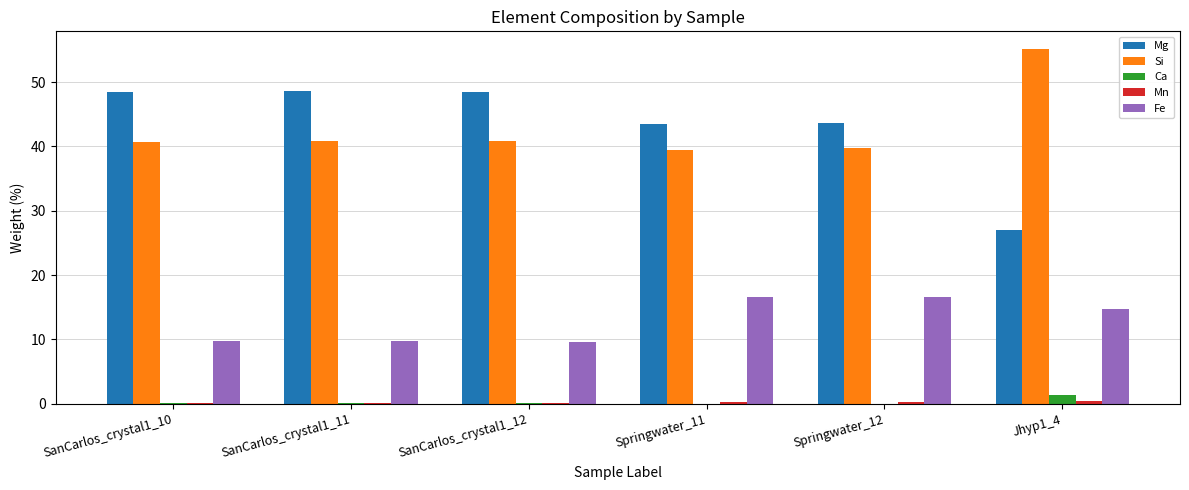

Which label corresponds to the largest value in the chart?

Jhyp1_4